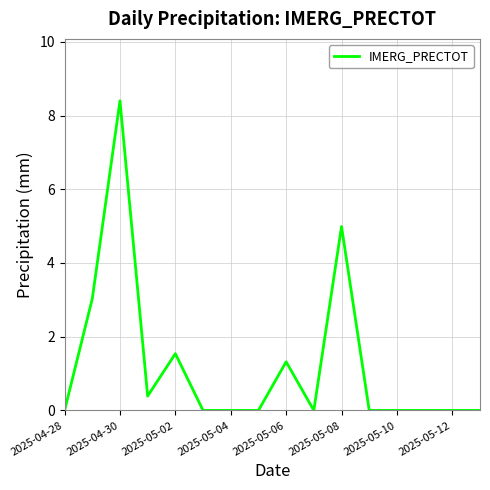

What is the difference between the maximum and minimum values?

8.4